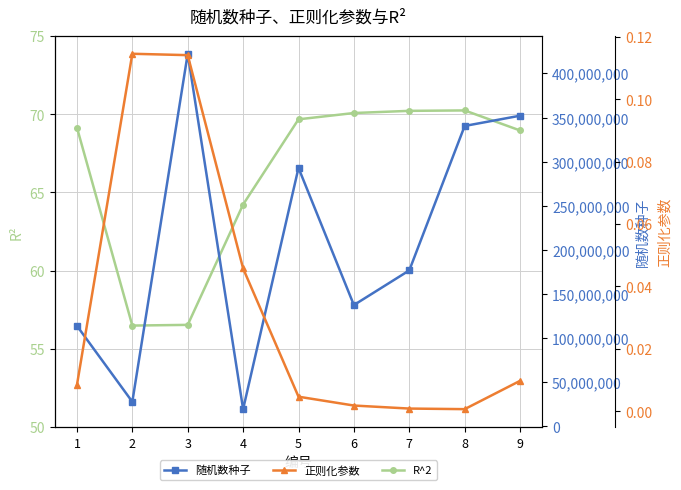

Reading left to right, list all the values displayed in this chart.

R^2: 1=69.1	2=56.5	3=56.5	4=64.2	5=69.7	6=70.1	7=70.2	8=70.2	9=69.0
随机数种子: 1=113878824.0	2=27748842.0	3=422248825.0	4=19424826.0	5=292885199.0	6=137421205.0	7=176692197.0	8=340426360.0	9=352049560.0
正则化参数: 1=0.0	2=0.1	3=0.1	4=0.0	5=0.0	6=0.0	7=0.0	8=0.0	9=0.0